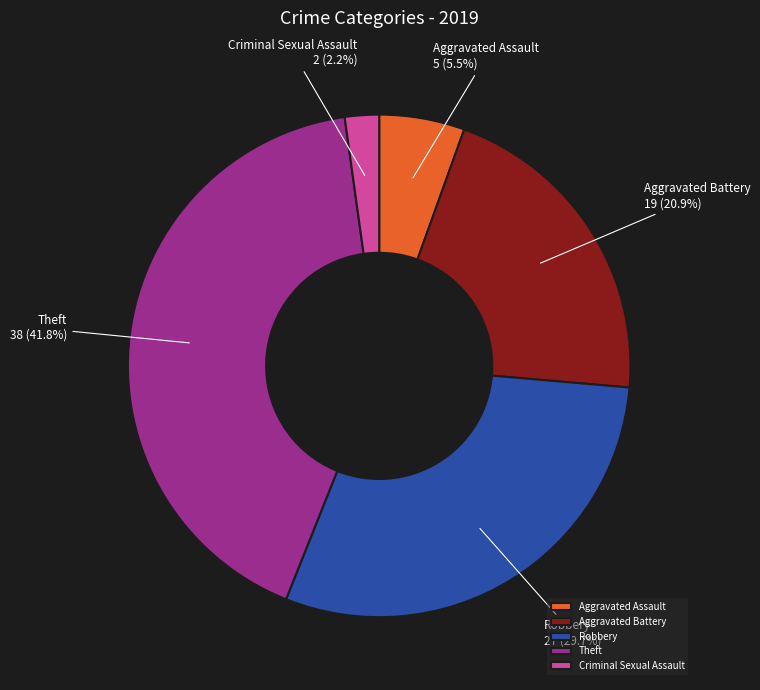

Combined, do Aggravated Assault and Criminal Sexual Assault account for over 50%?

No